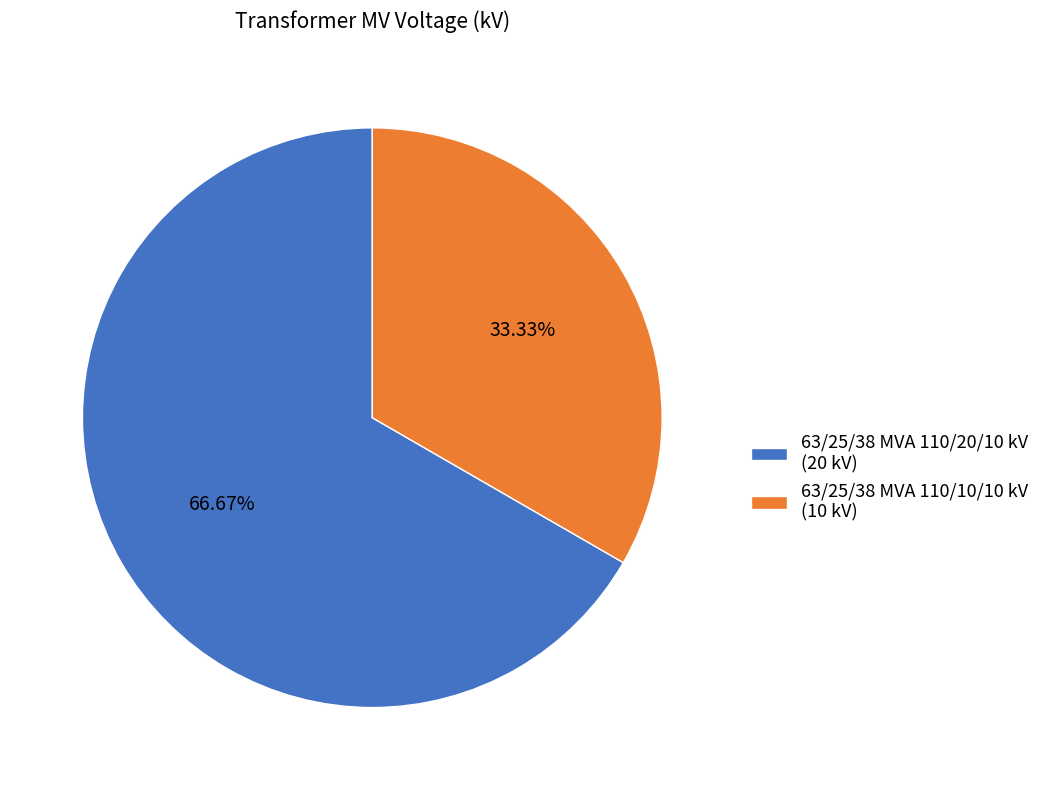

What is the majority slice?

63/25/38 MVA 110/20/10 kV